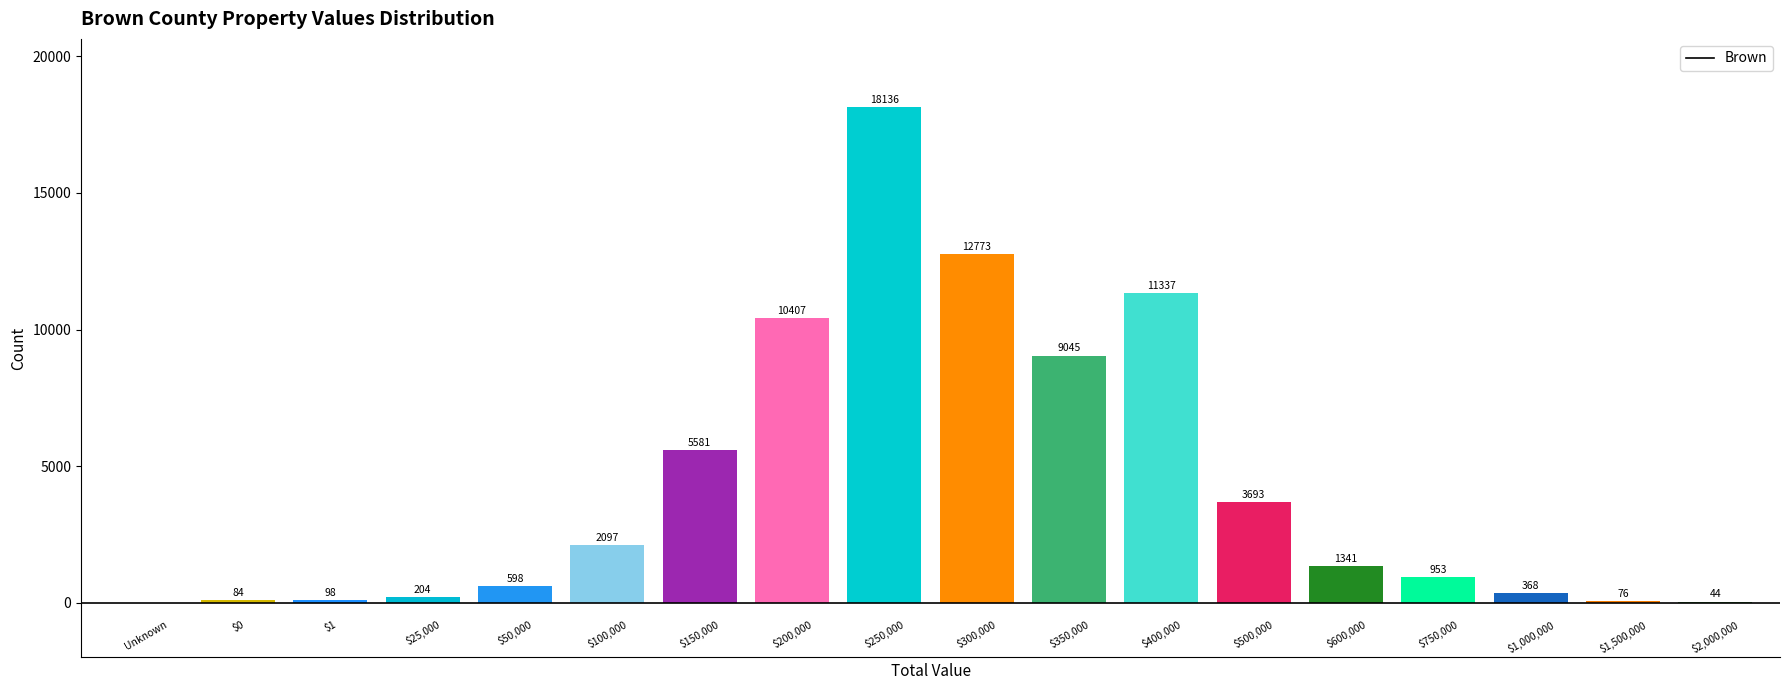

Reading left to right, list all the values displayed in this chart.

0	84	98	204	598	2097	5581	10407	18136	12773	9045	11337	3693	1341	953	368	76	44